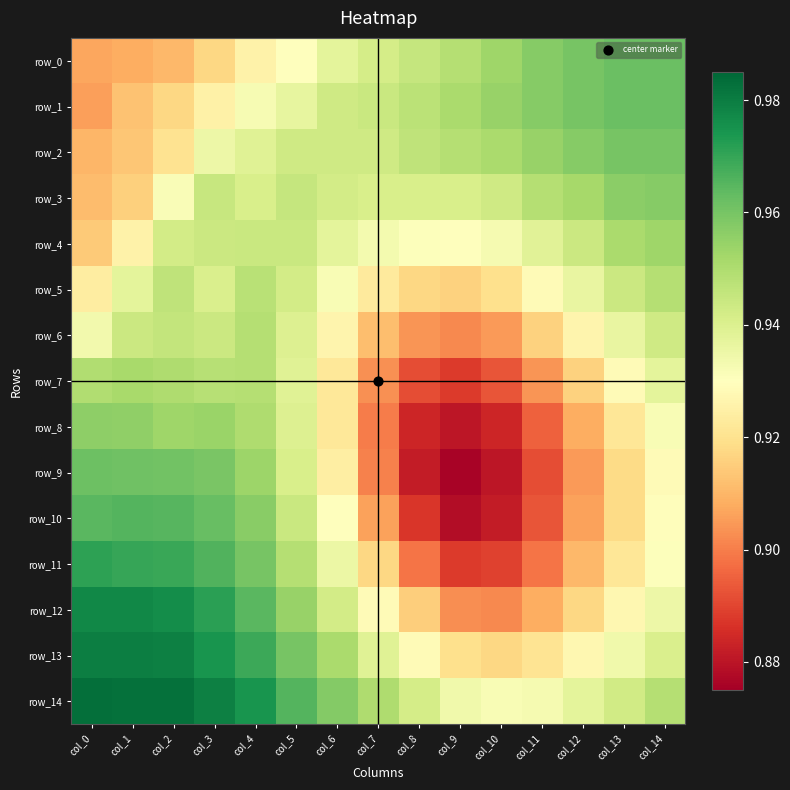

What is the sum of all row_14 values?

14.3